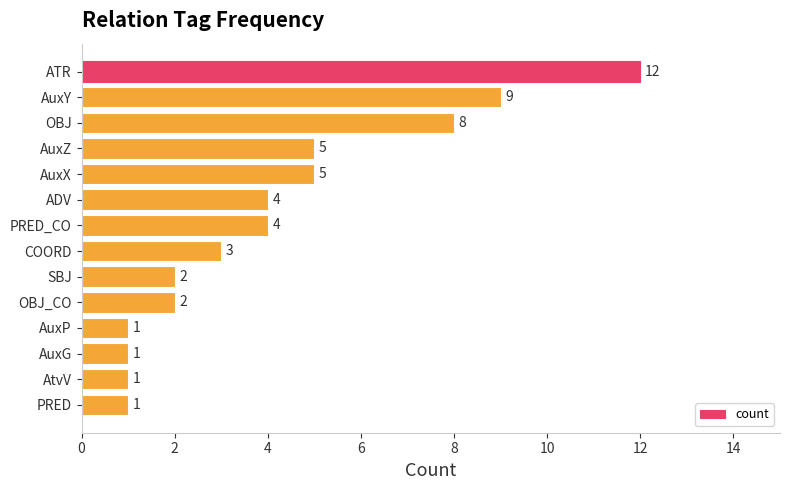

Between AuxX and ADV, which is larger?

AuxX